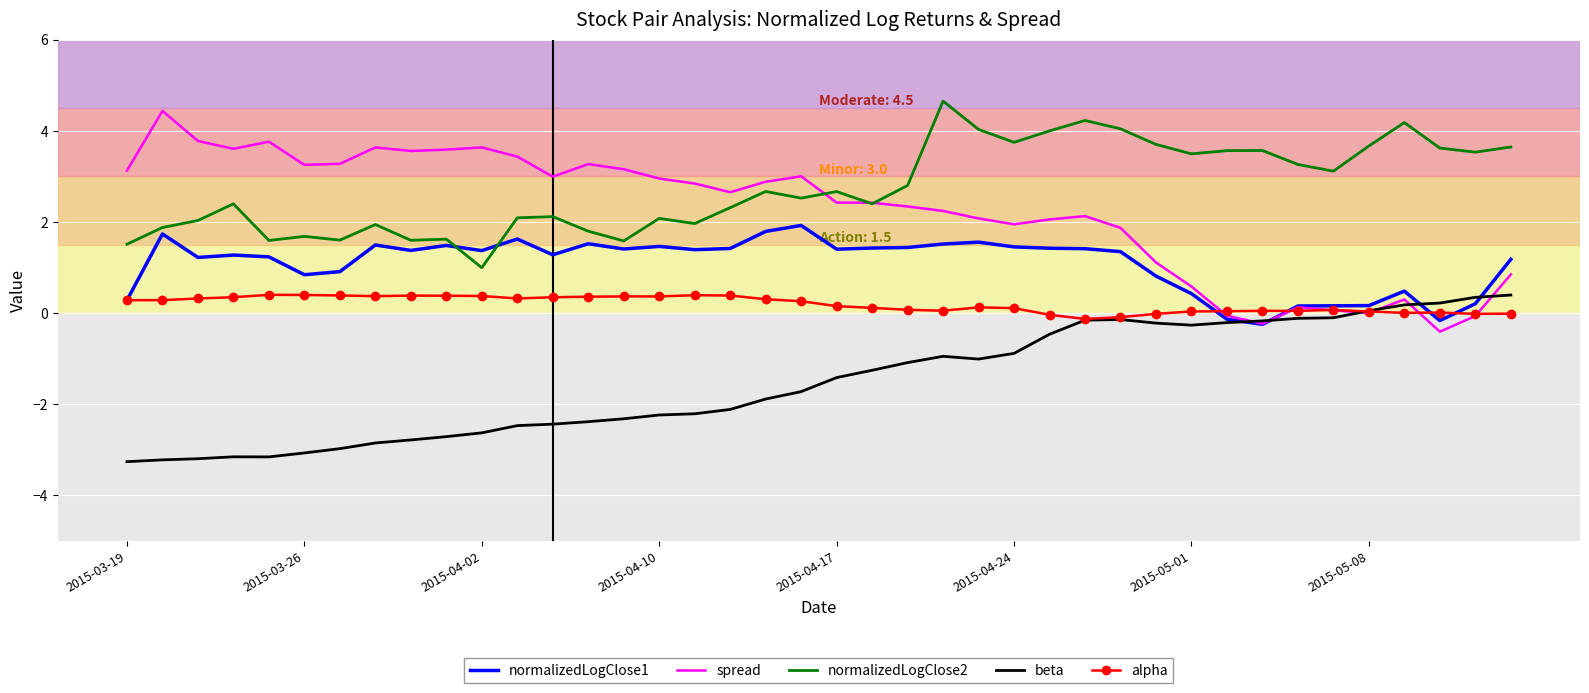

Which series has the largest total across all categories?

normalizedLogClose2